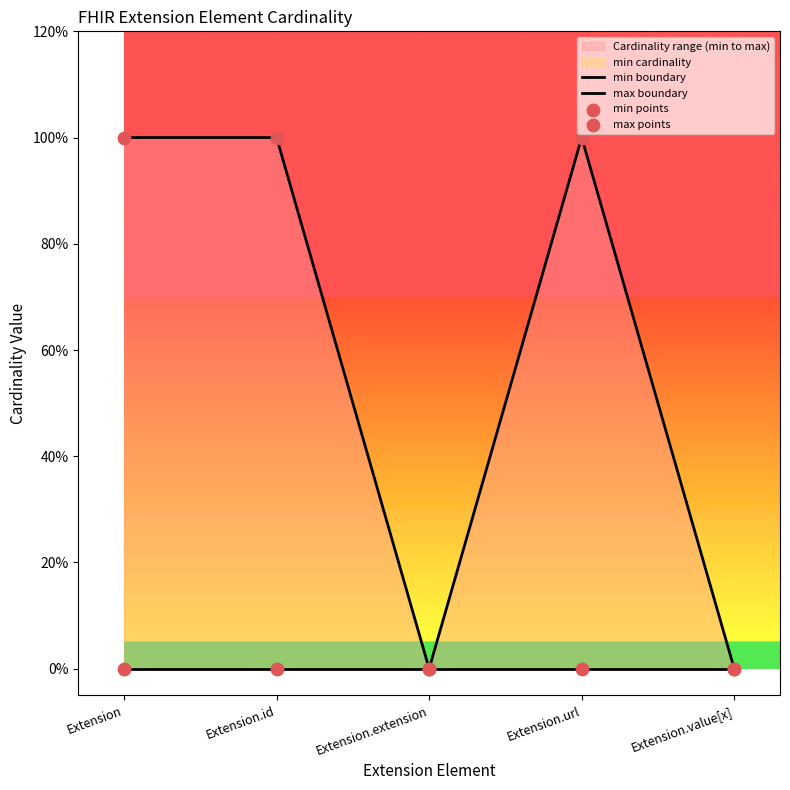

Which series has the largest total across all categories?

max_values